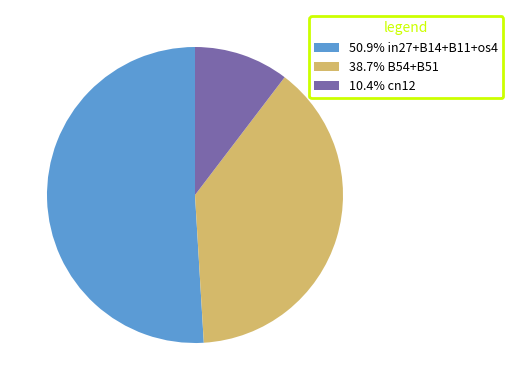

How many segments does this pie chart have?

3